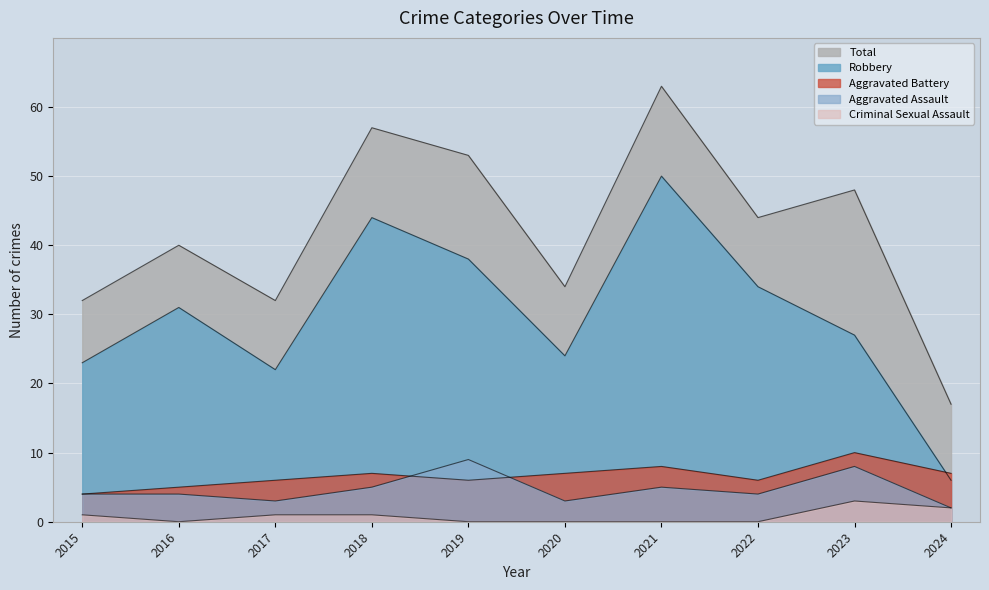

Read the Total value at 2024.

17